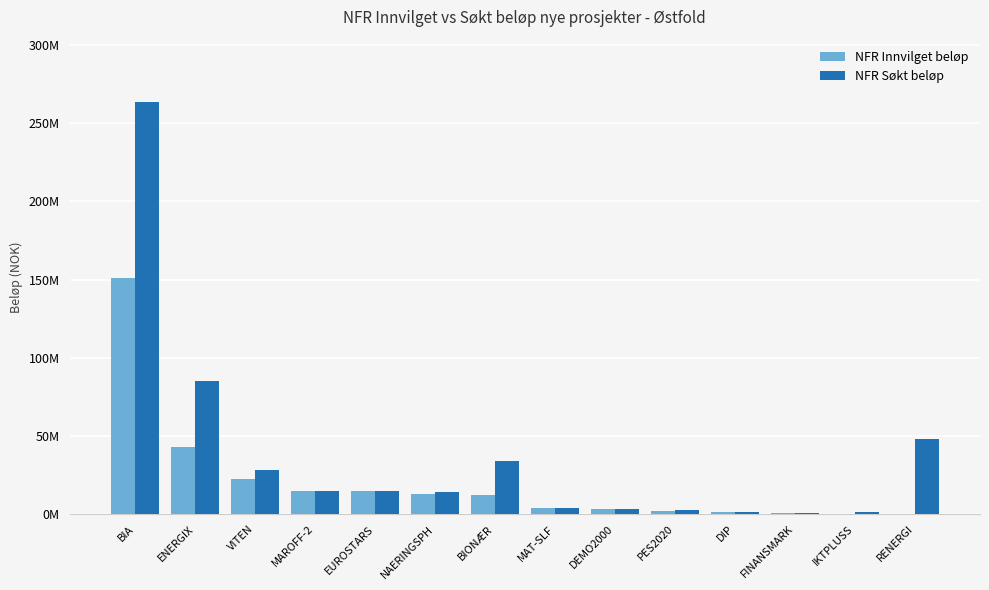

List the labels in order of NFR Innvilget beløp value, largest first.

BIA, ENERGIX, VITEN, MAROFF-2, EUROSTARS, NAERINGSPH, BIONÆR, MAT-SLF, DEMO2000, PES2020, DIP, FINANSMARK, IKTPLUSS, RENERGI